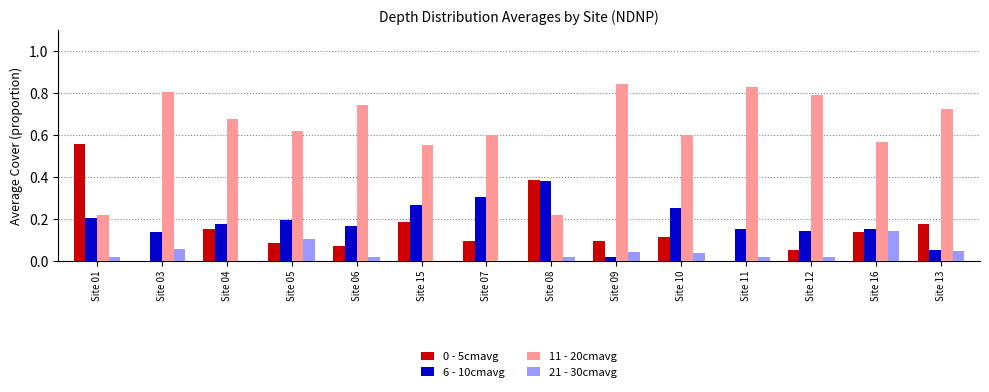

Which series has the largest total across all categories?

11 - 20cmavg